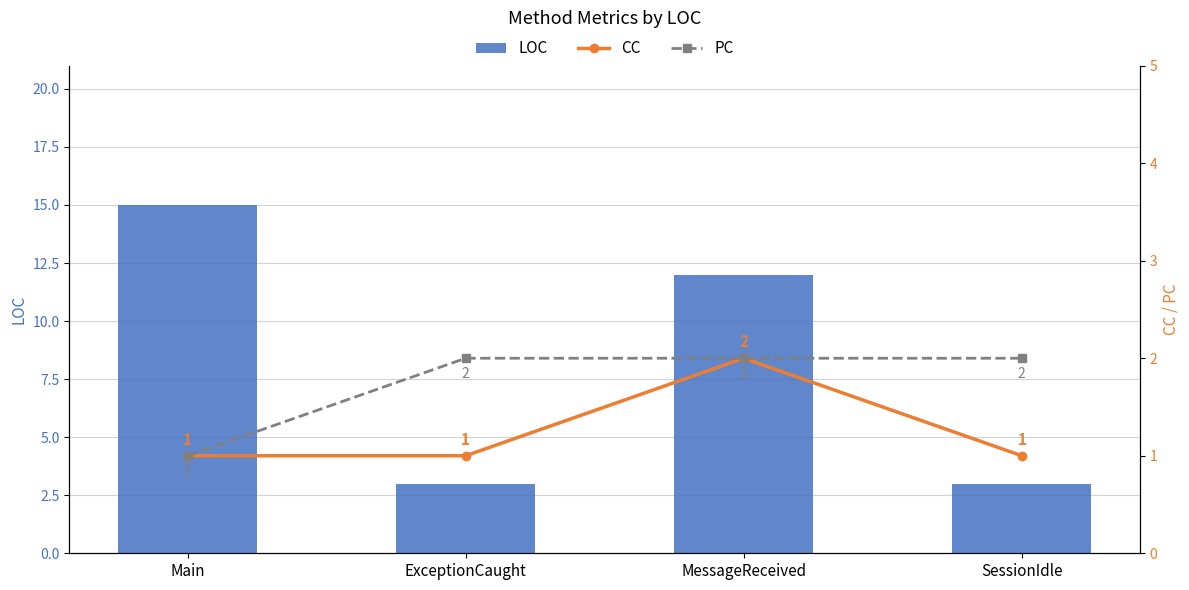

What is the label of the 3rd bar from the left?

MessageReceived